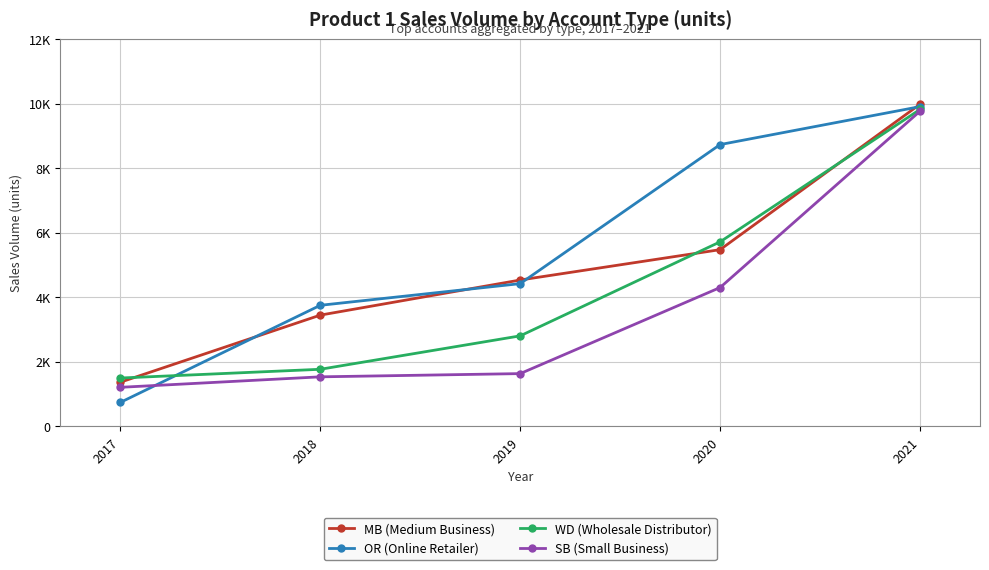

True or false: WD (Wholesale Distributor) and SB (Small Business) intersect in this chart.

False